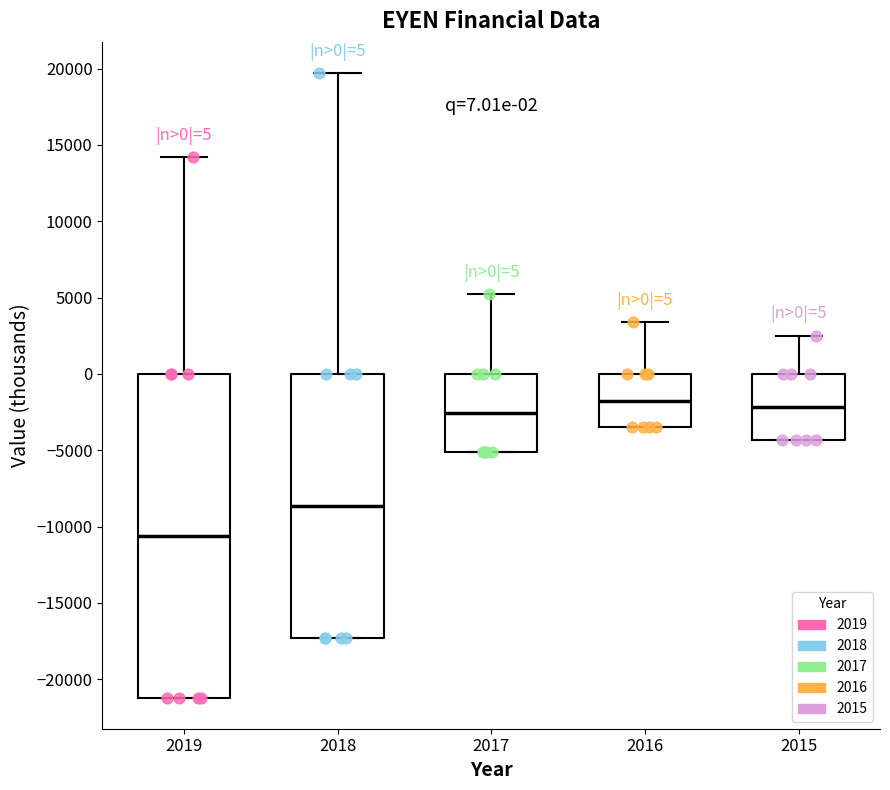

Which box is the tallest, from its lower edge to its upper edge?

2019